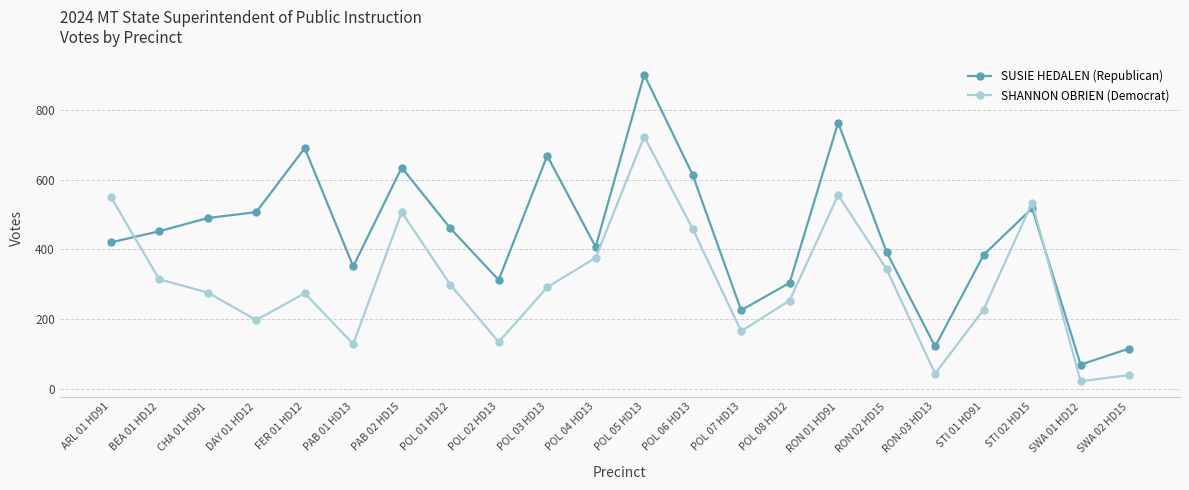

List the series in order of their peak value, lowest first.

SHANNON OBRIEN (Democrat), SUSIE HEDALEN (Republican)